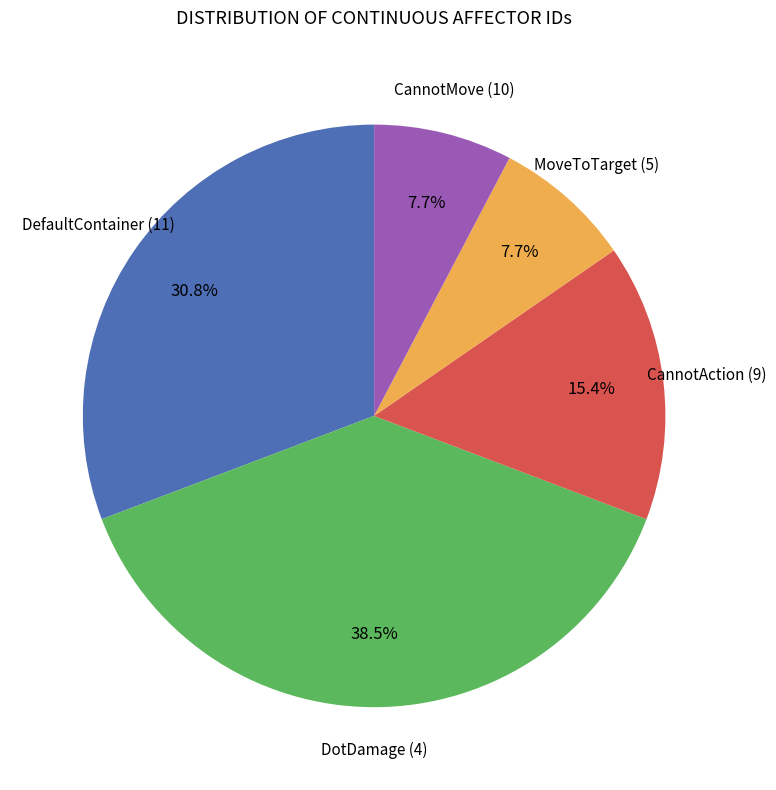

Does any single category account for the majority?

No